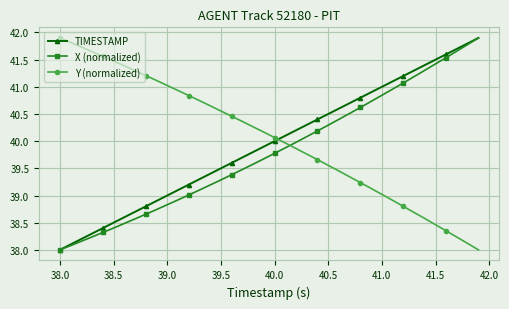

After their last crossing, which series has the higher values: X (normalized) or Y (normalized)?

X (normalized)